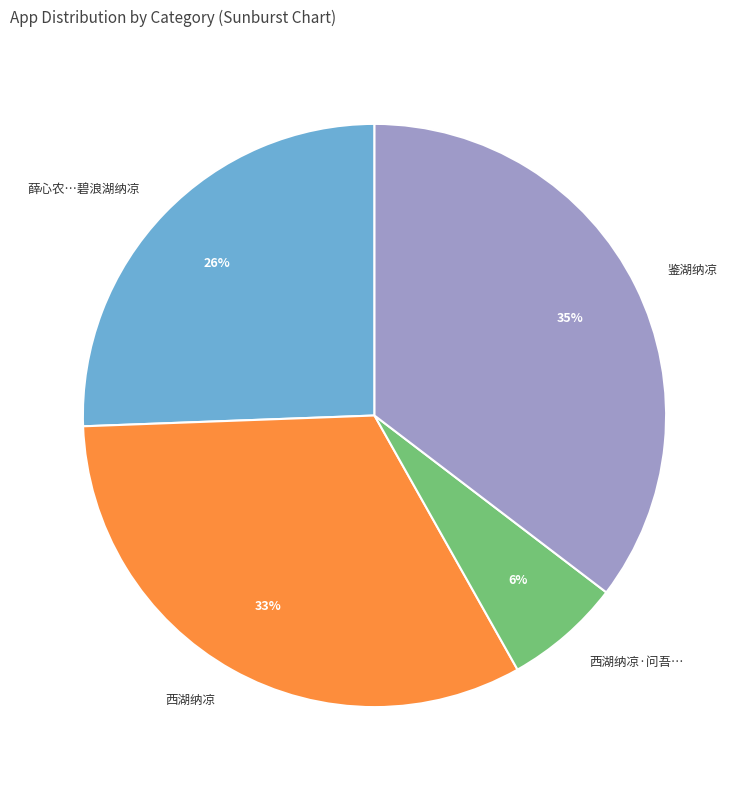

To the nearest percent, what is the average slice percentage?

25%